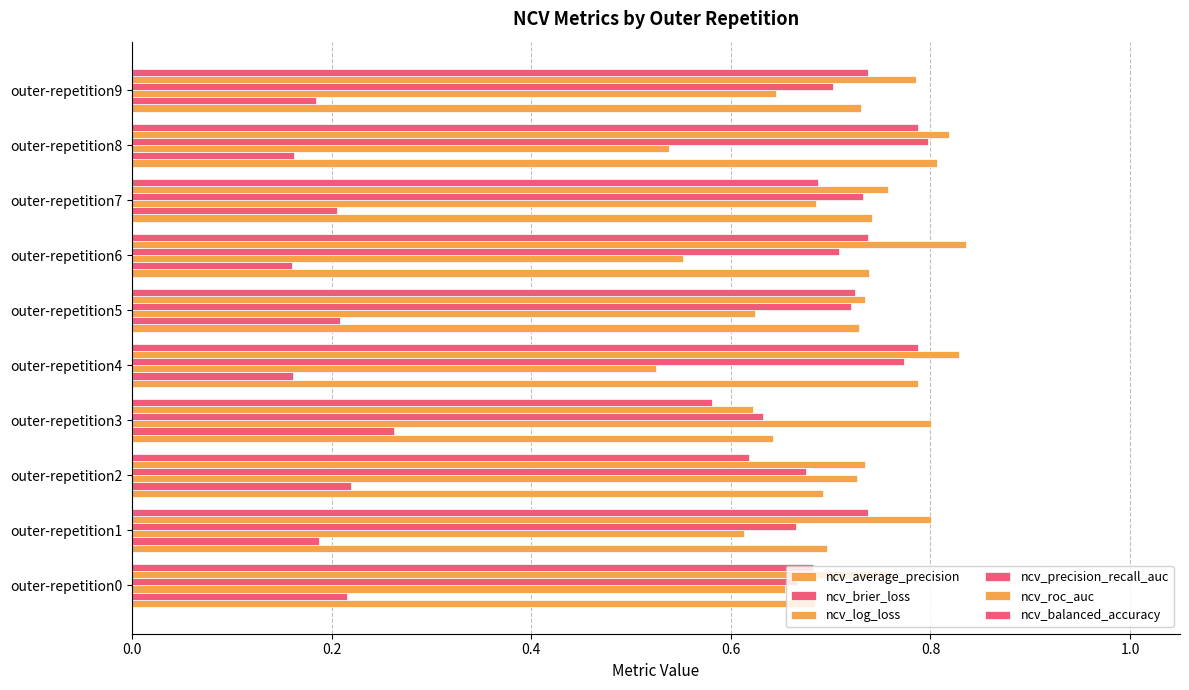

How many data points does each series have?

10